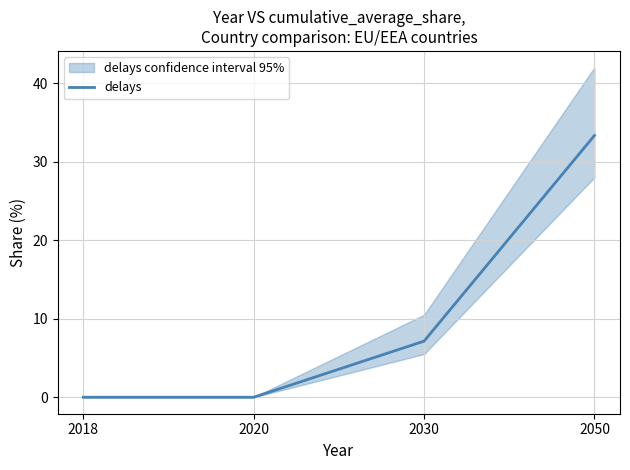

How many values exceed 7?

2